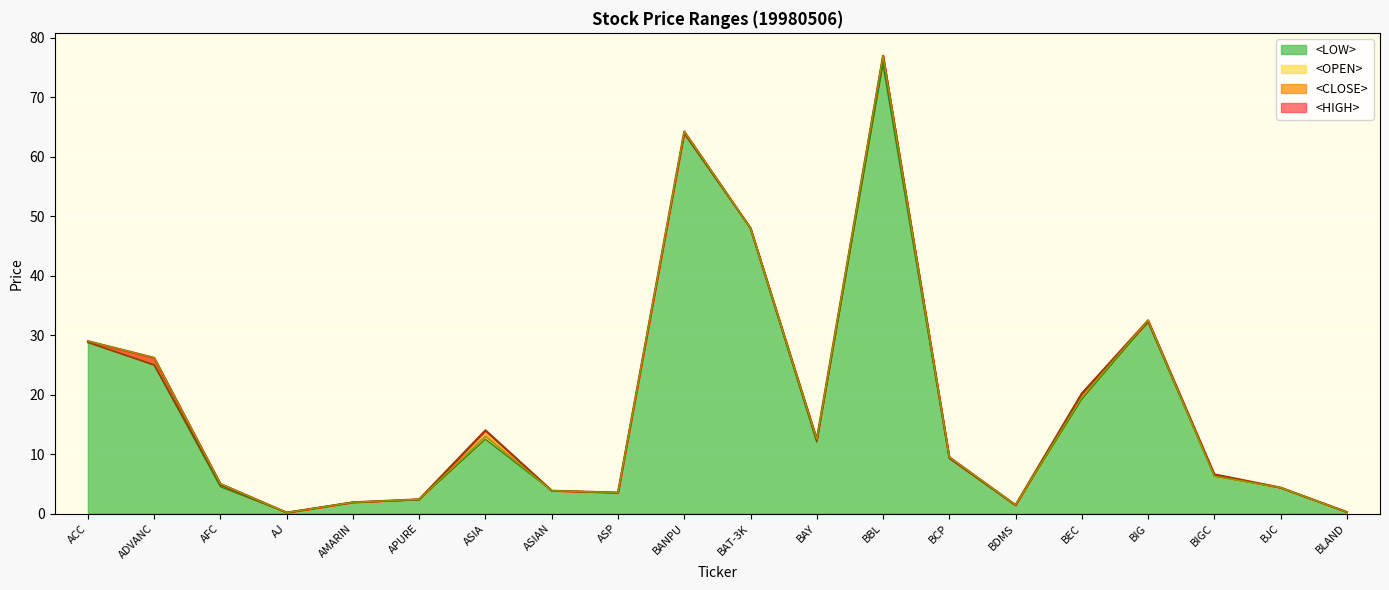

How many interior local peaks does the <CLOSE> series have?

4